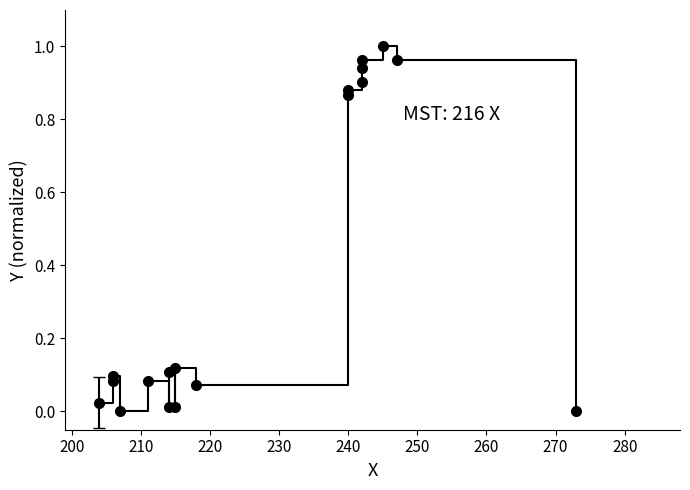

What is the sum of all values?

7.1